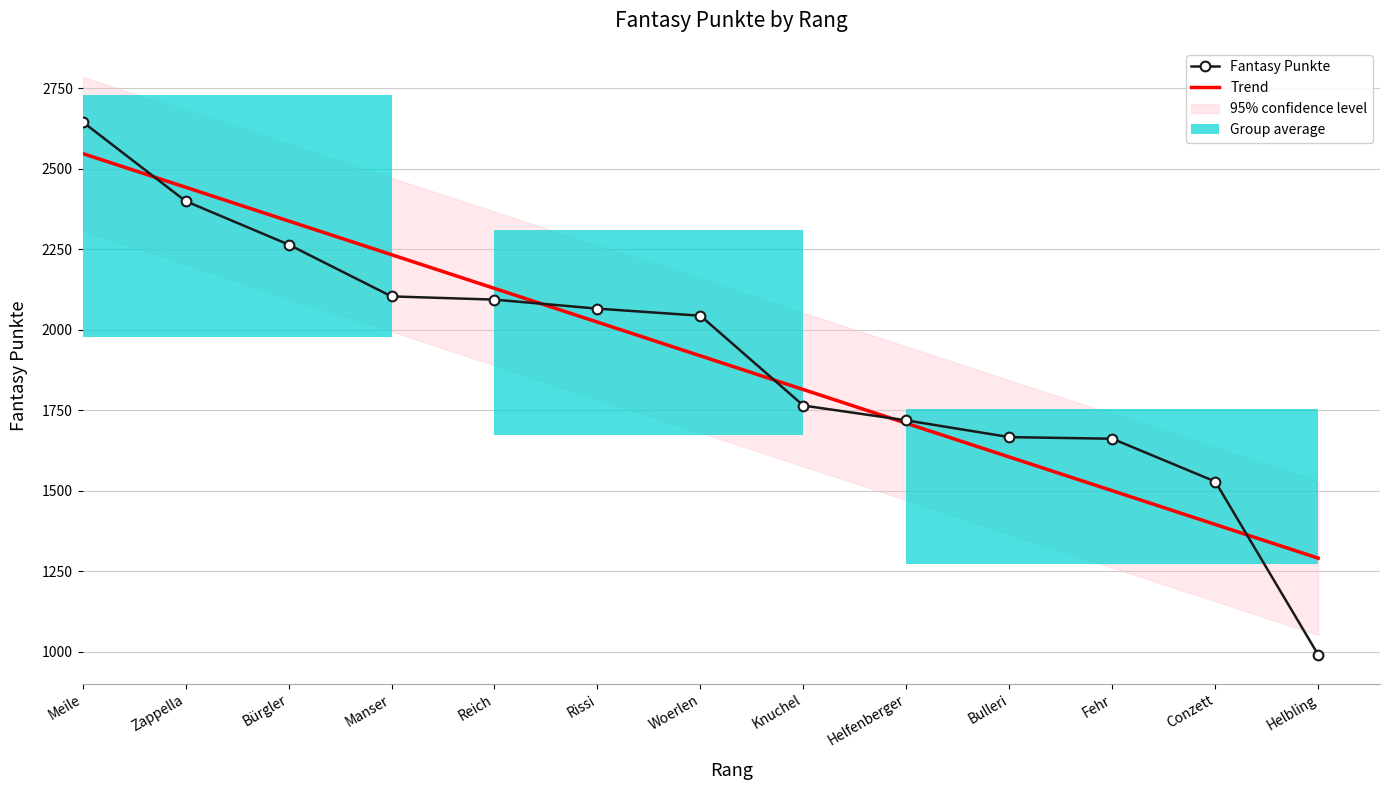

The value of Trend at Rissi is 2024.1. True or false?

True